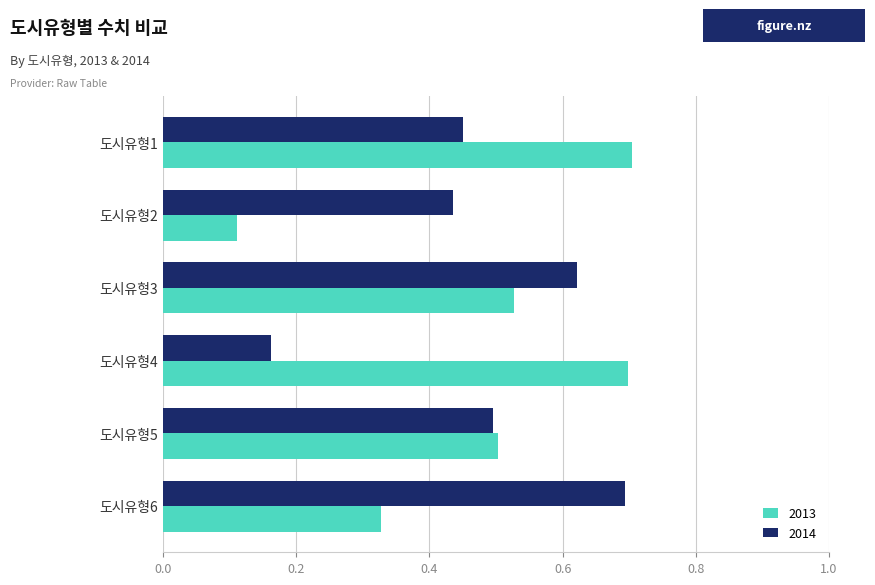

Which series changed the most between 도시유형1 and 도시유형5?

2013